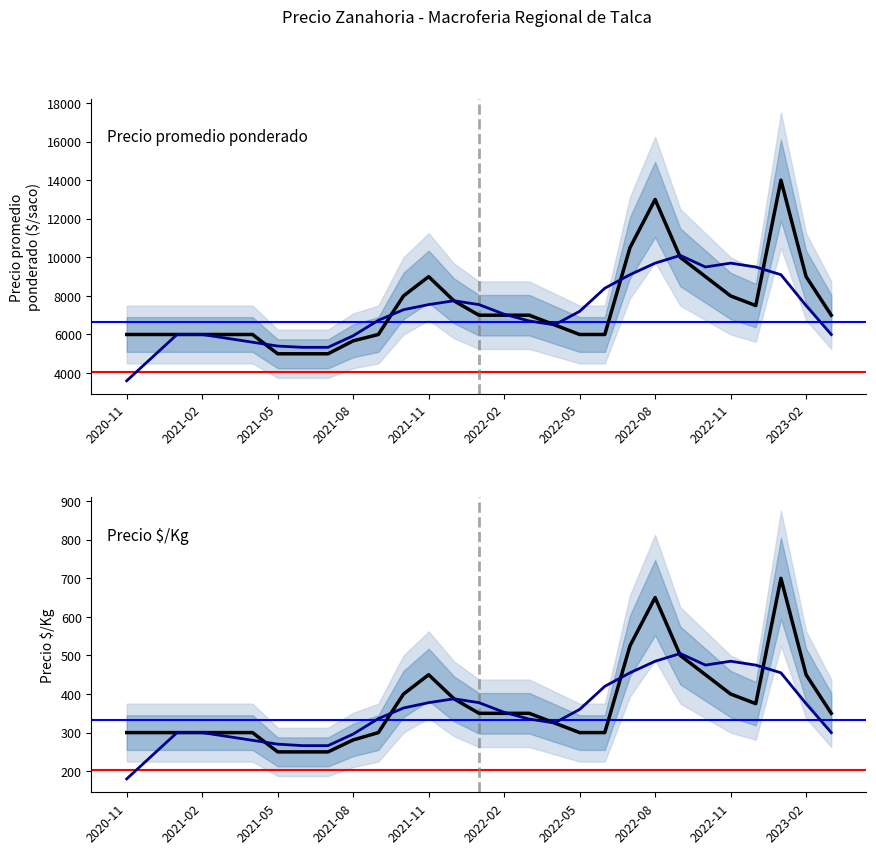

How many data points in Tendencia are less than 352?

14